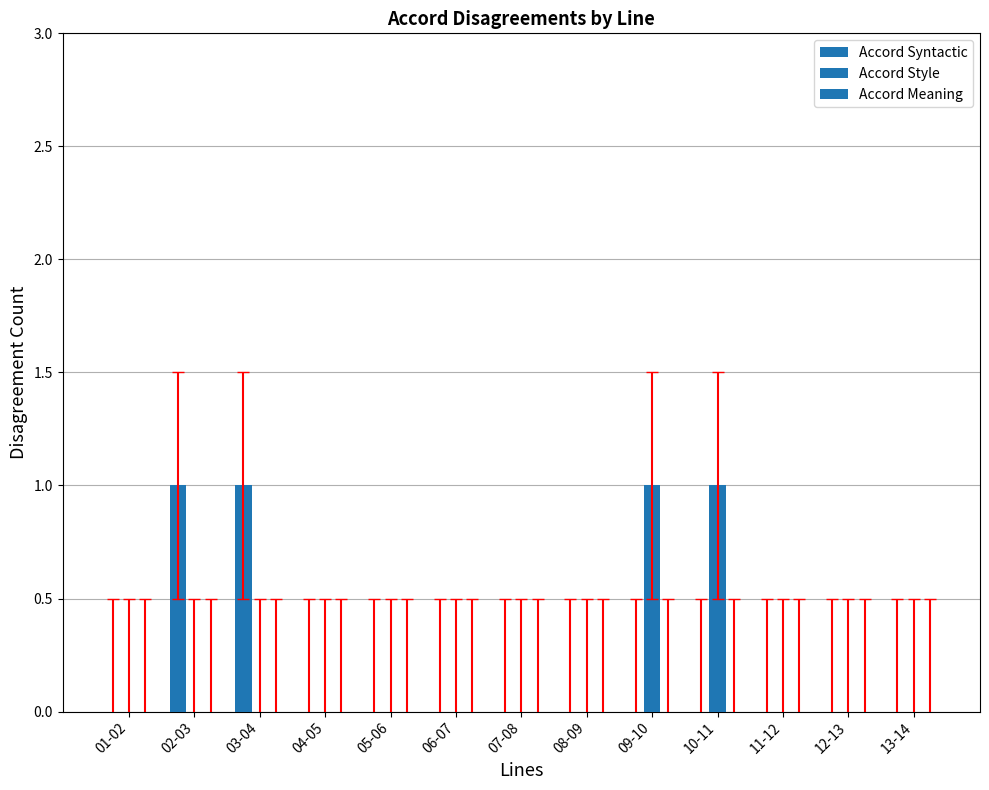

How many data points does each series have?

13